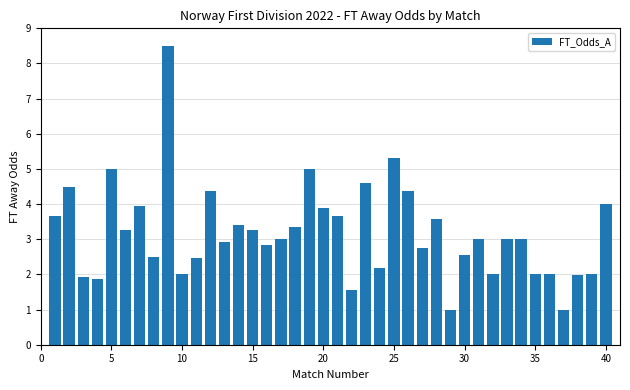

What is the smallest value displayed?

1.0